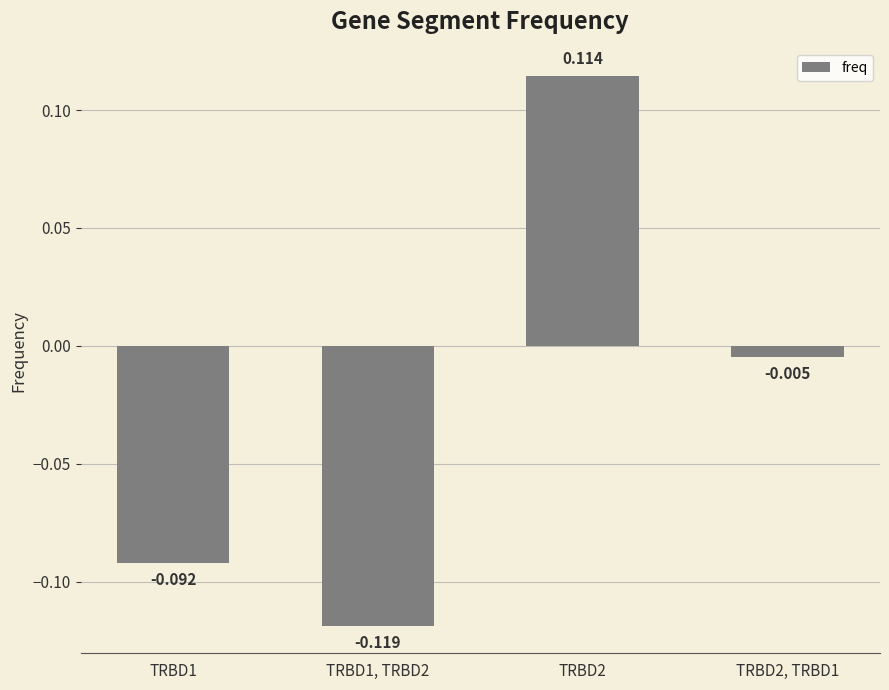

Reading right to left, transcribe all the data shown in this chart.

TRBD2, TRBD1=-0.0	TRBD2=0.1	TRBD1, TRBD2=-0.1	TRBD1=-0.1